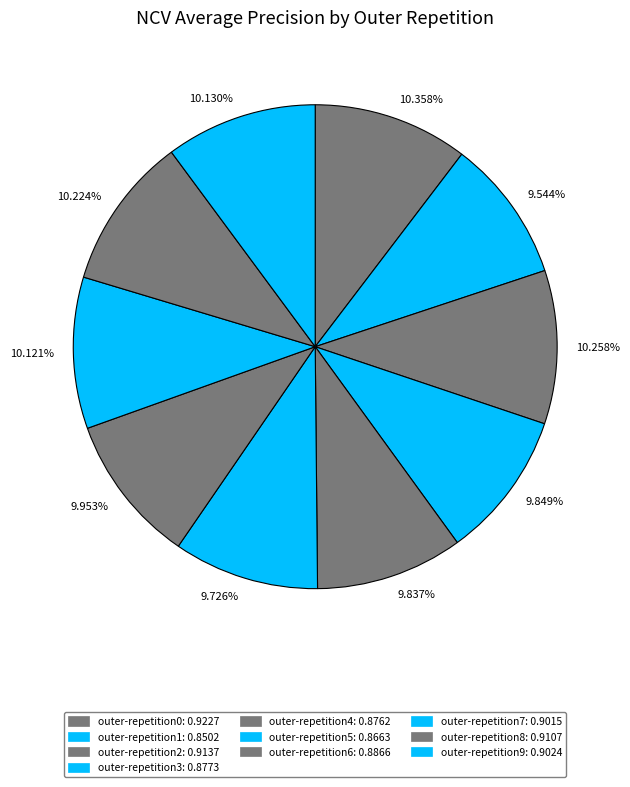

Does 9.726% account for over 50% of the chart?

No